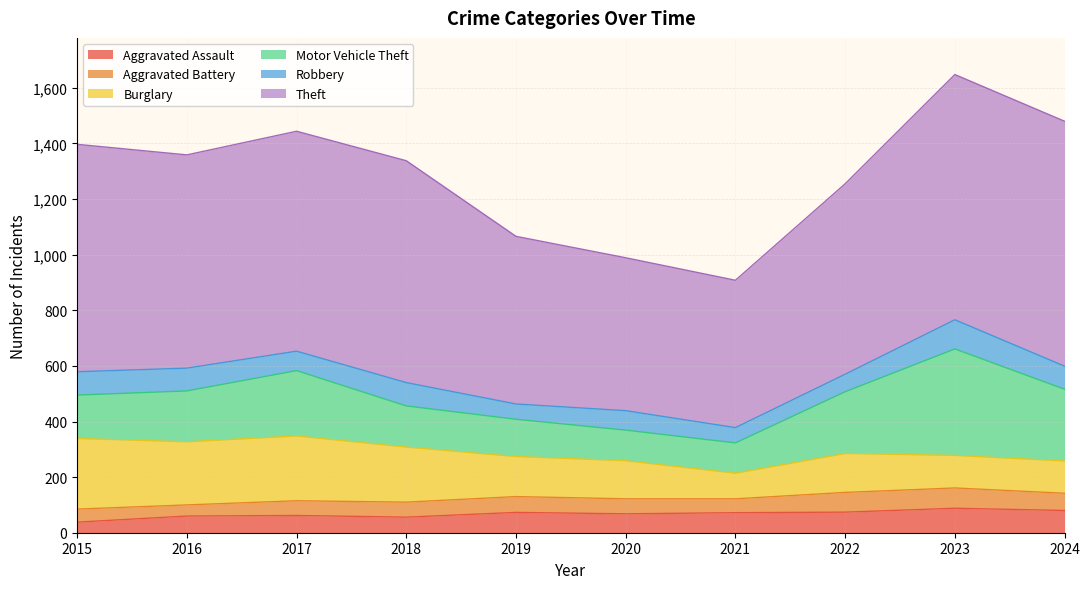

The value of Burglary at 2017 is 140. True or false?

False